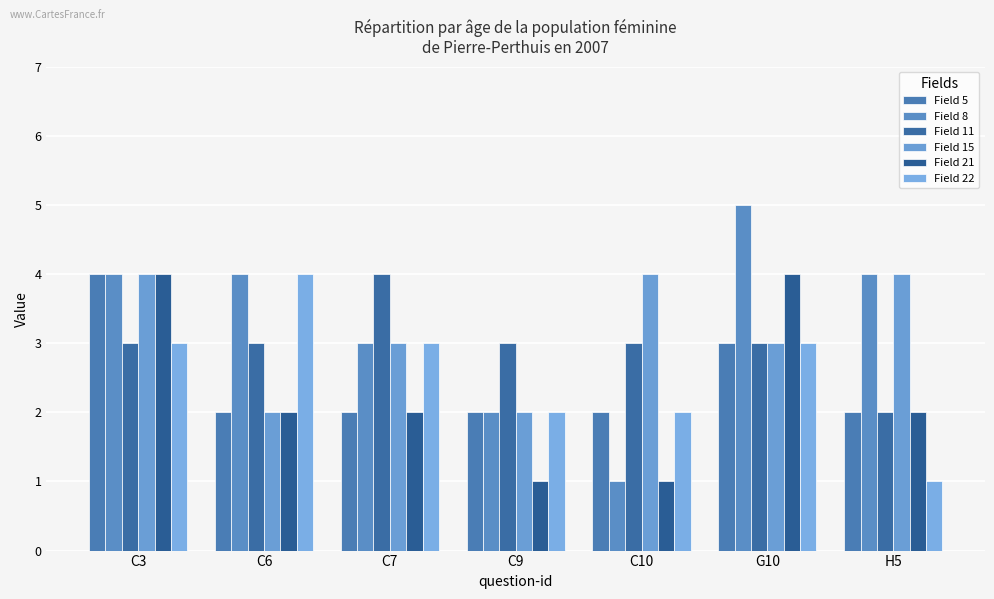

Which series has the largest total across all categories?

Field 8